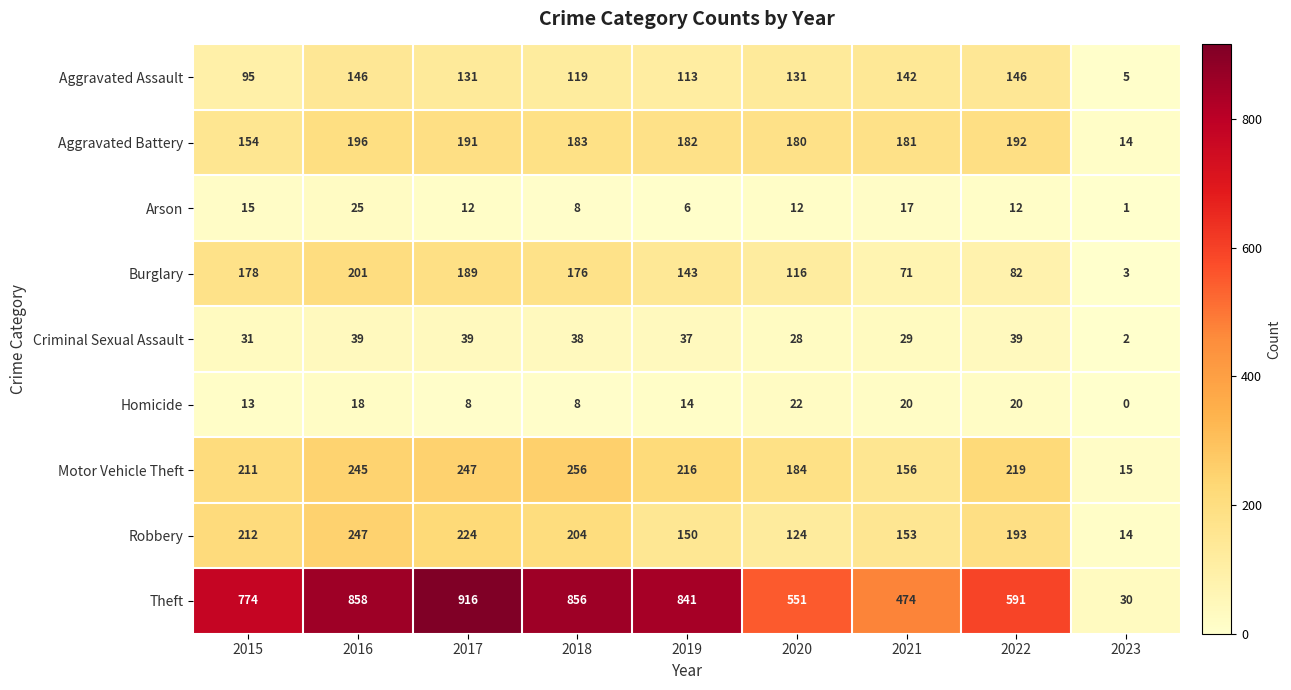

What is the difference between the Aggravated Assault values at 2019 and 2023?

108